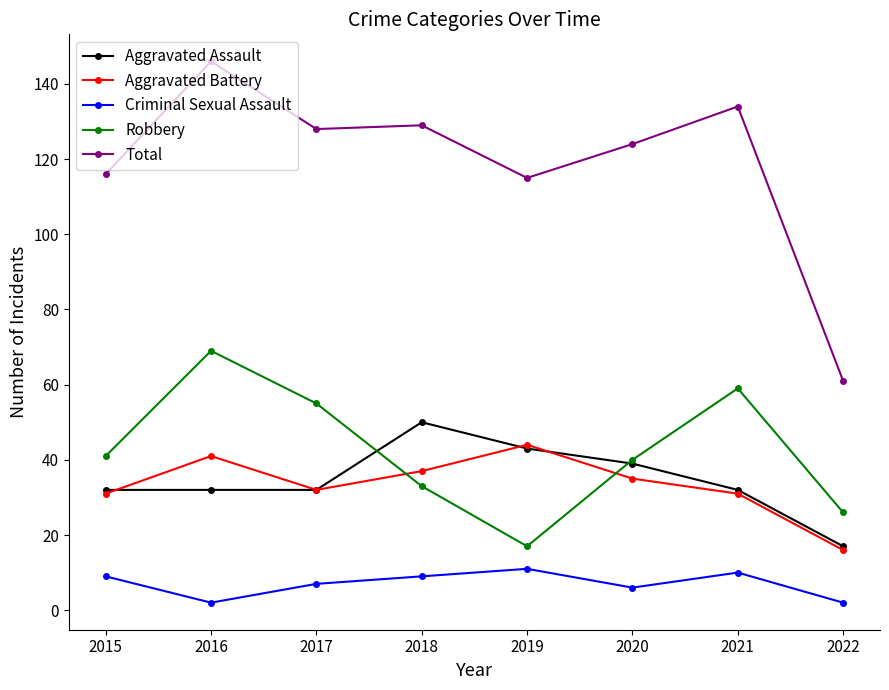

What is the lowest value of the Aggravated Battery series?

16